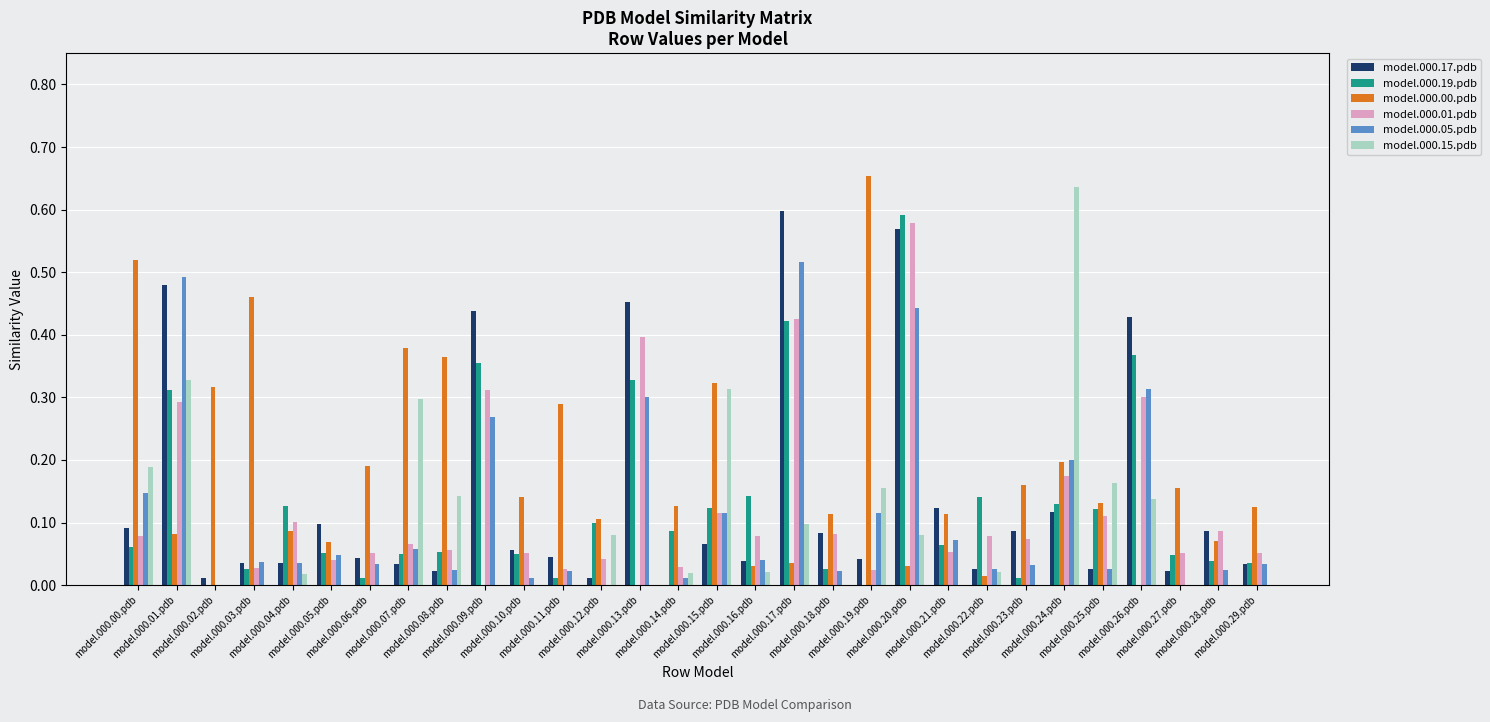

What is the difference between the second highest and minimum values in the model.000.01.pdb series?

0.4